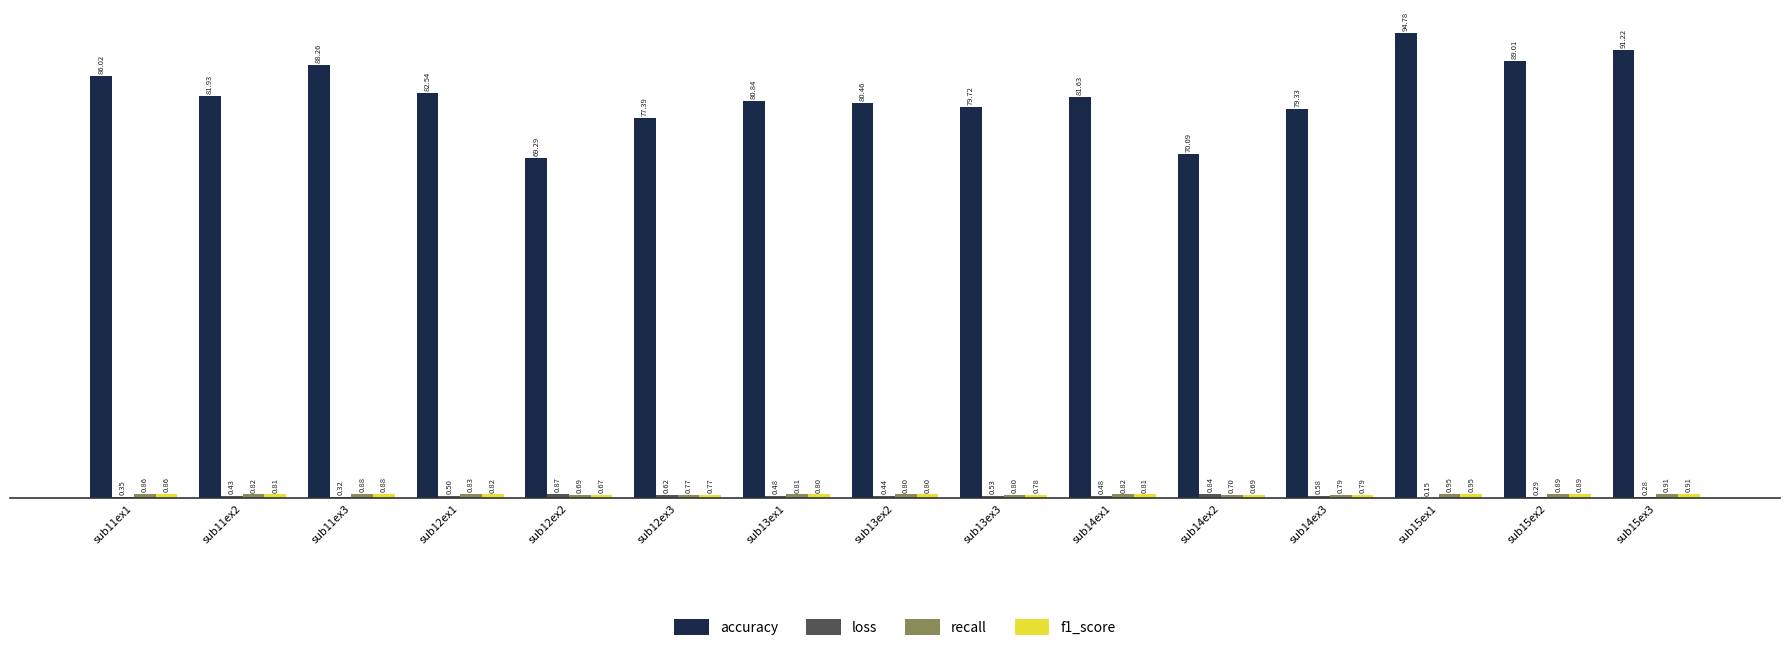

Which series changed the most between sub11ex3 and sub14ex2?

accuracy